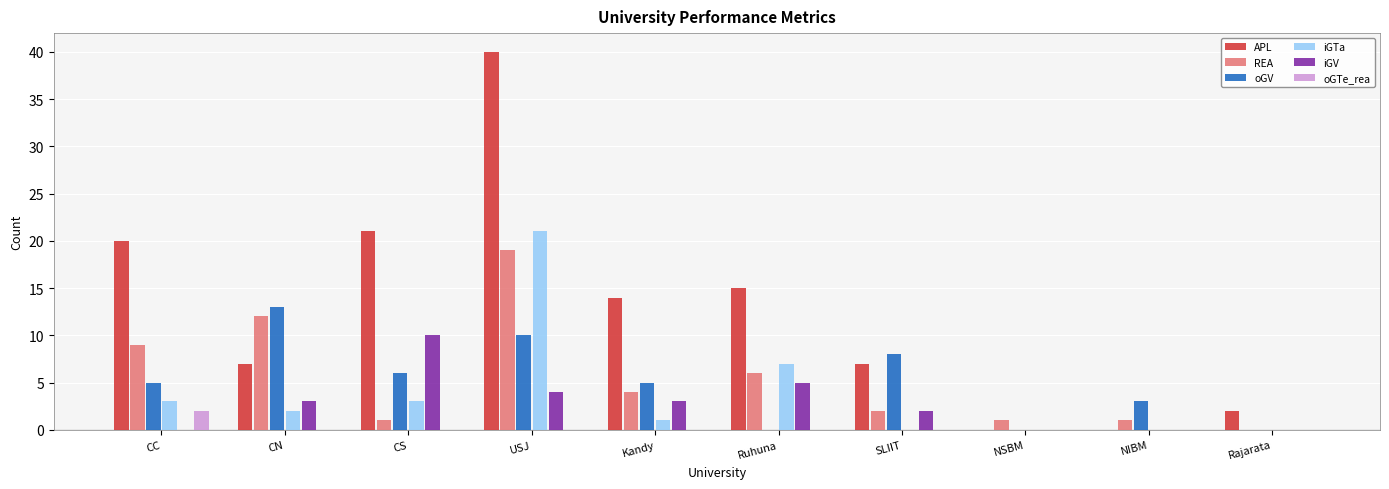

Reading right to left, extract all data points from this chart.

APL: Rajarata=2	NIBM=0	NSBM=0	SLIIT=7	Ruhuna=15	Kandy=14	USJ=40	CS=21	CN=7	CC=20
REA: Rajarata=0	NIBM=1	NSBM=1	SLIIT=2	Ruhuna=6	Kandy=4	USJ=19	CS=1	CN=12	CC=9
oGV: Rajarata=0	NIBM=3	NSBM=0	SLIIT=8	Ruhuna=0	Kandy=5	USJ=10	CS=6	CN=13	CC=5
iGTa: Rajarata=0	NIBM=0	NSBM=0	SLIIT=0	Ruhuna=7	Kandy=1	USJ=21	CS=3	CN=2	CC=3
iGV: Rajarata=0	NIBM=0	NSBM=0	SLIIT=2	Ruhuna=5	Kandy=3	USJ=4	CS=10	CN=3	CC=0
oGTe_rea: Rajarata=0	NIBM=0	NSBM=0	SLIIT=0	Ruhuna=0	Kandy=0	USJ=0	CS=0	CN=0	CC=2